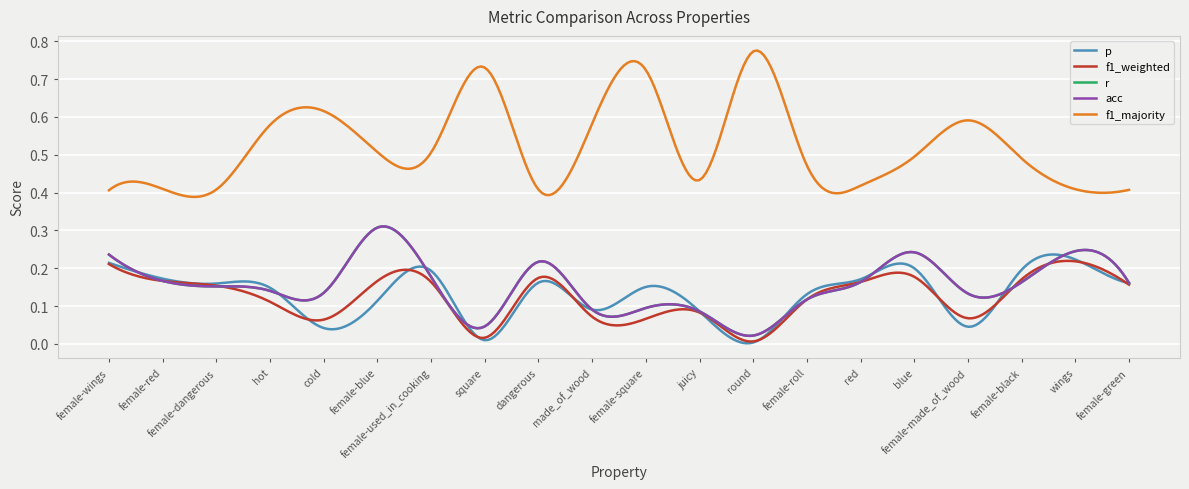

Does the chart have visible grid lines?

Yes